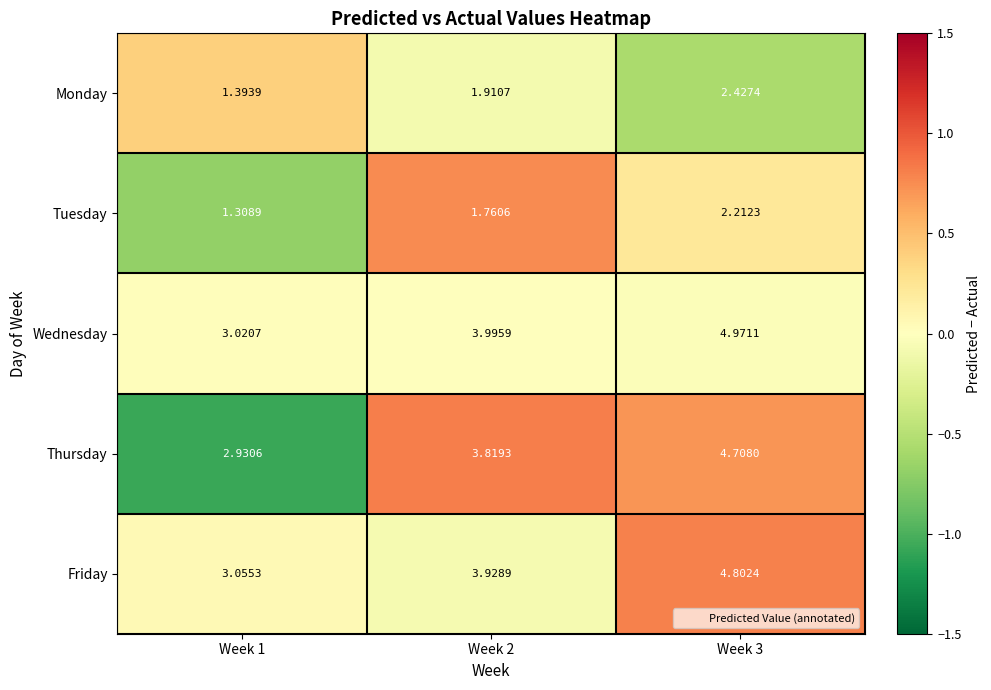

List the series in order of their peak value, highest first.

Wednesday, Friday, Thursday, Monday, Tuesday